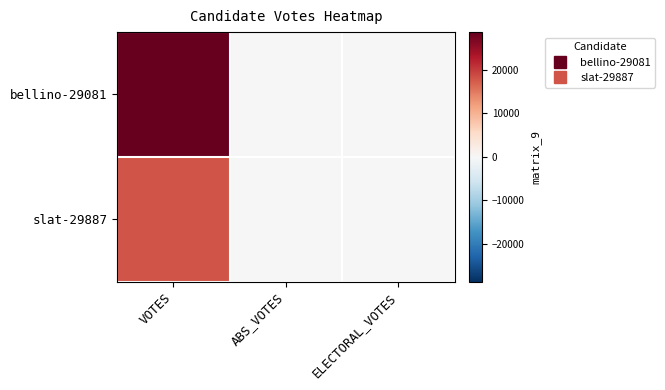

Reading right to left, list all the values displayed in this chart.

bellino-29081: ELECTORAL_VOTES=0	ABS_VOTES=0	VOTES=28570
slat-29887: ELECTORAL_VOTES=0	ABS_VOTES=0	VOTES=17866